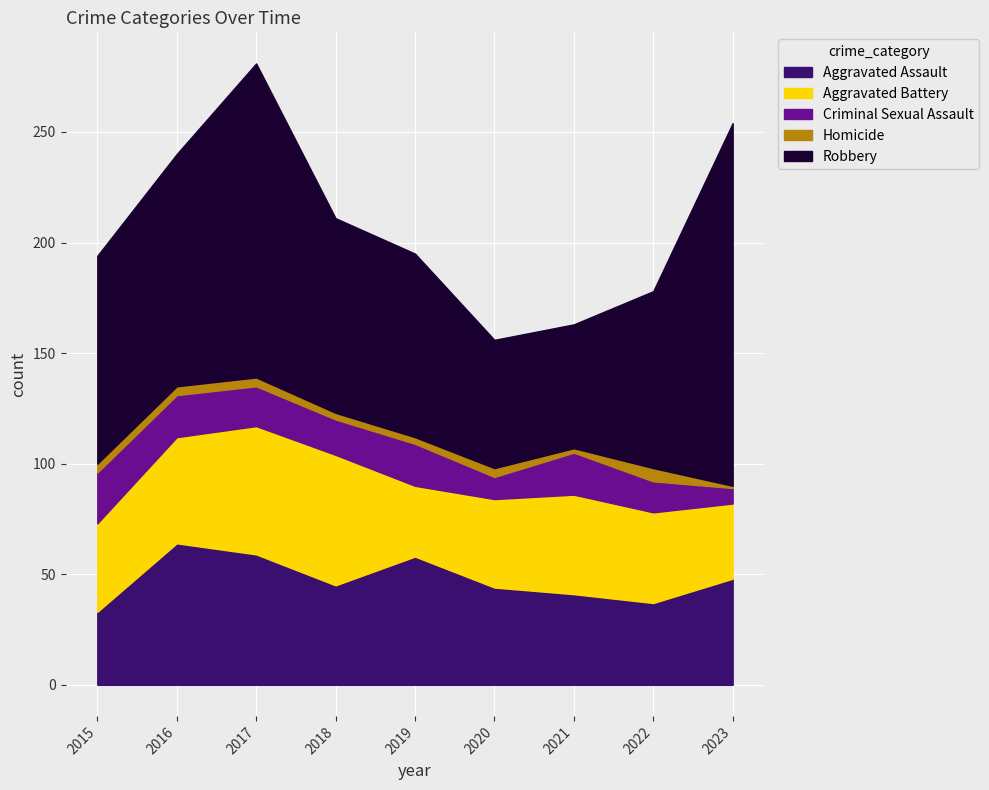

Which series changed the most between 2019 and 2021?

Robbery